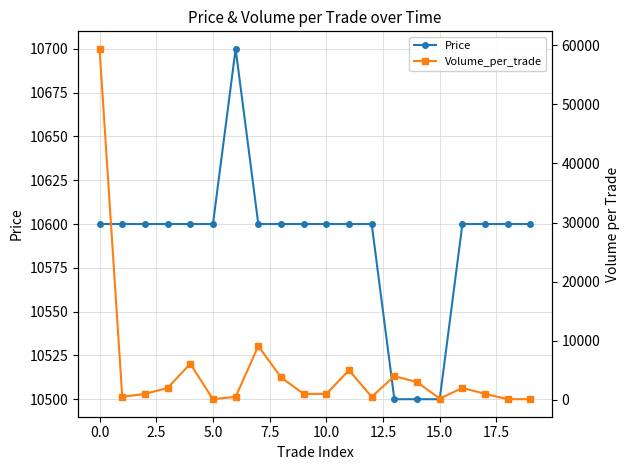

True or false: Price has a value of 18810 at 15.0.

False